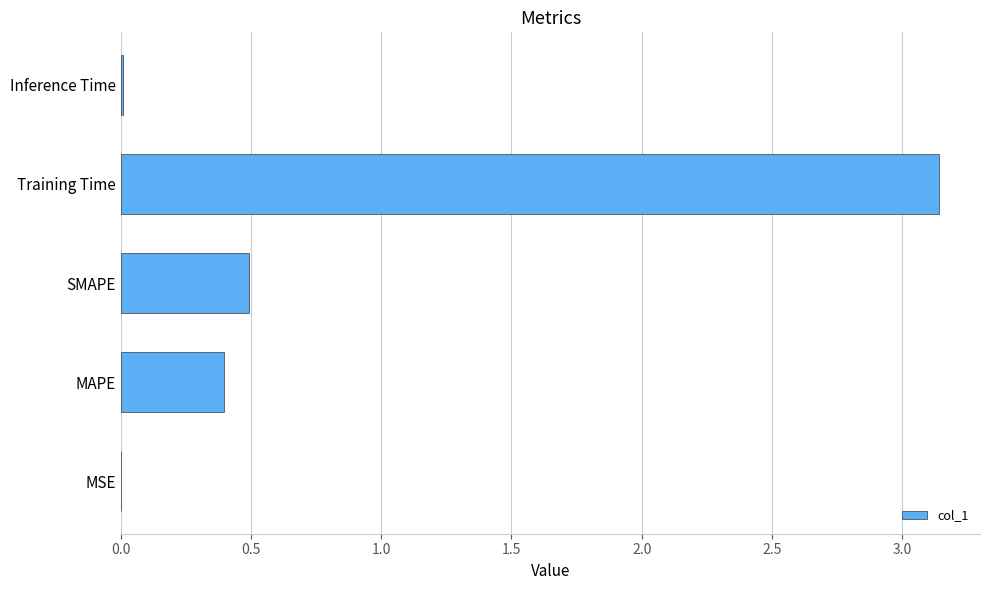

What is the average value?

0.8